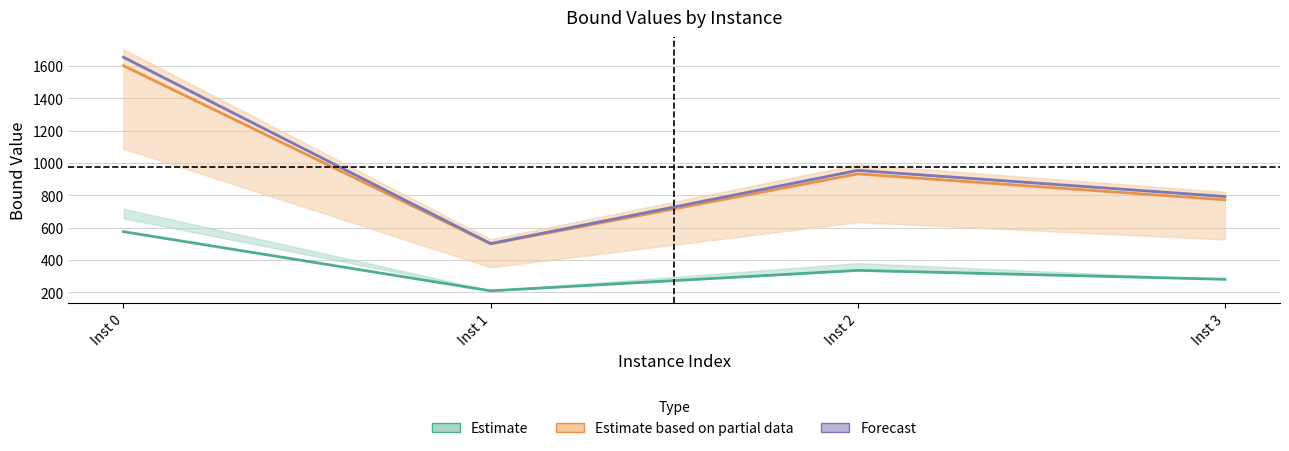

Count the number of categories in the chart.

4